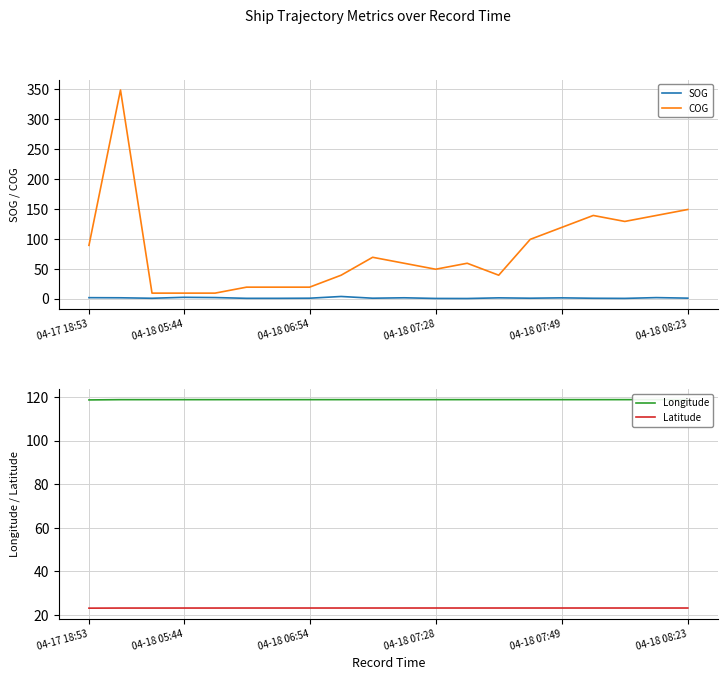

What is the maximum value for COG?

349.0